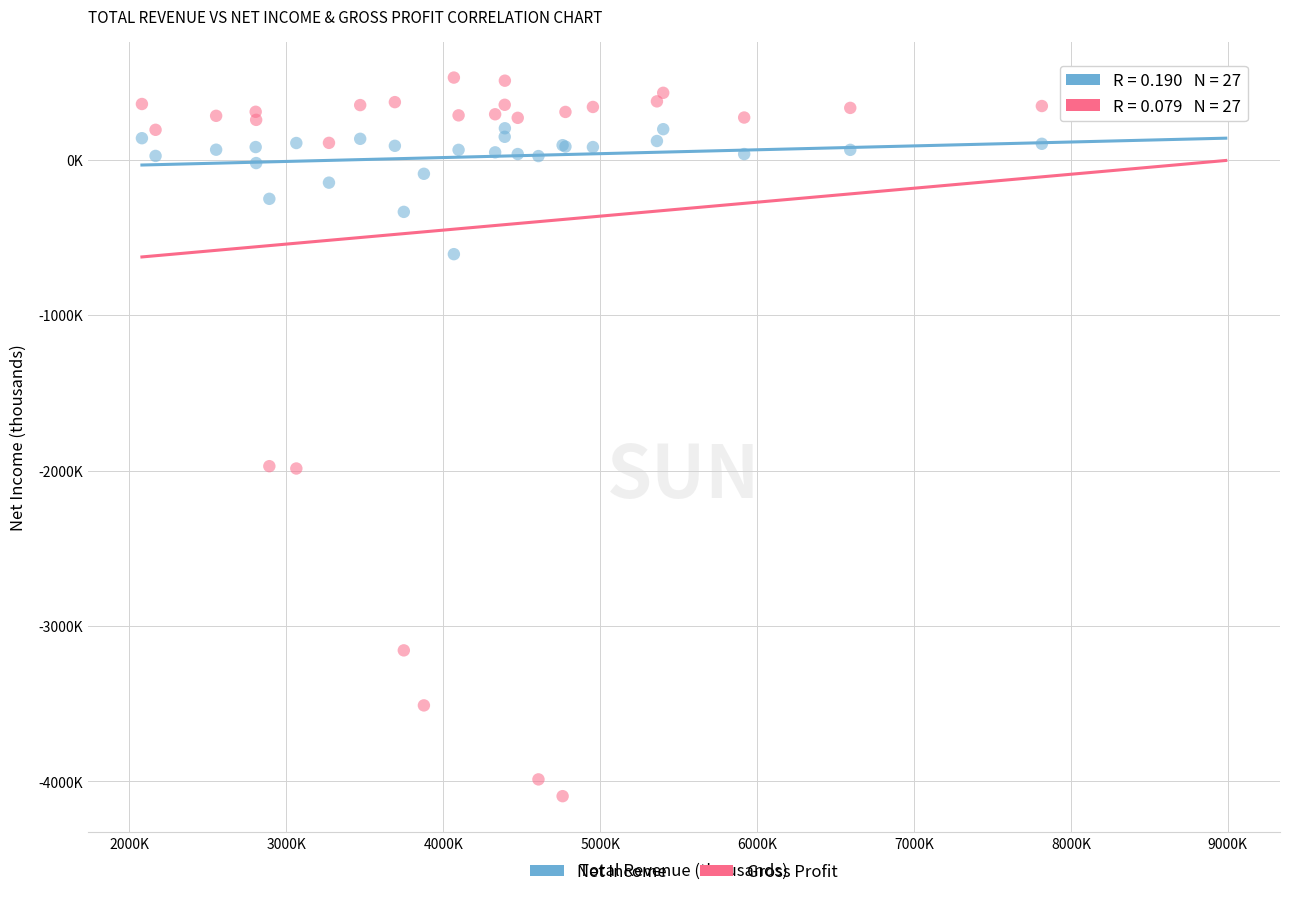

What are all the series names shown in the legend?

Net Income, Gross Profit